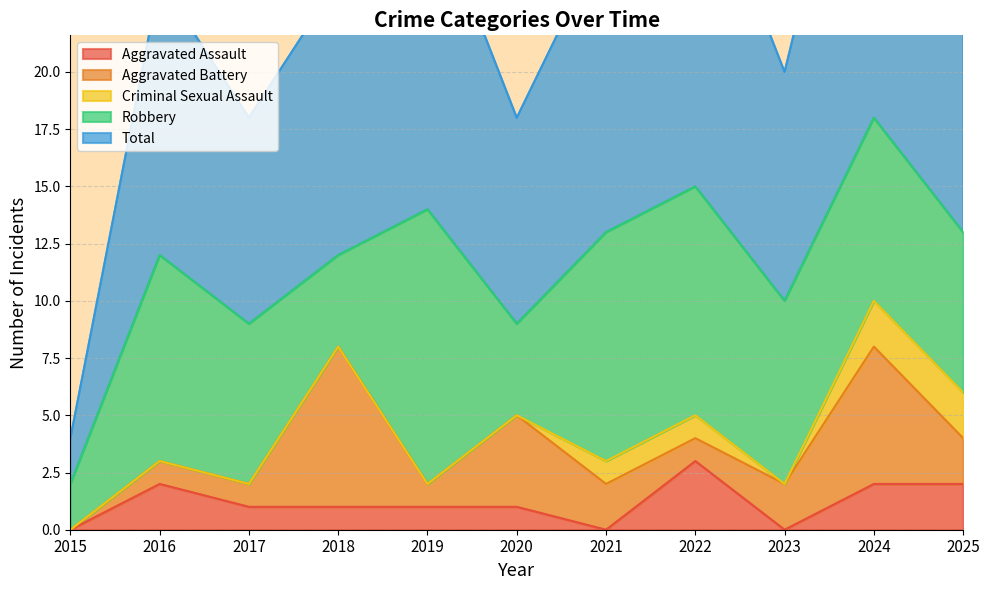

At which category does Total reach its first local valley?

2017